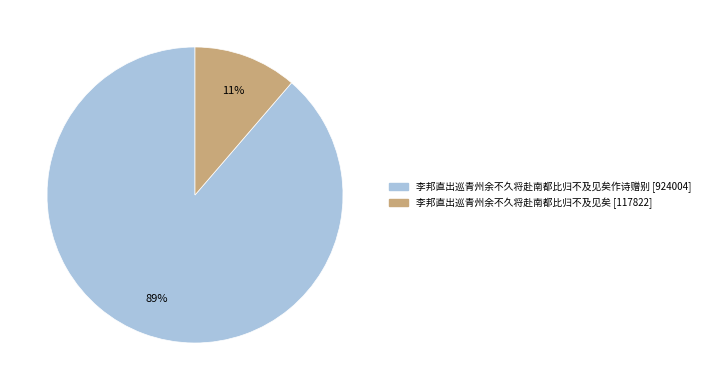

Is there a majority slice in this chart?

Yes